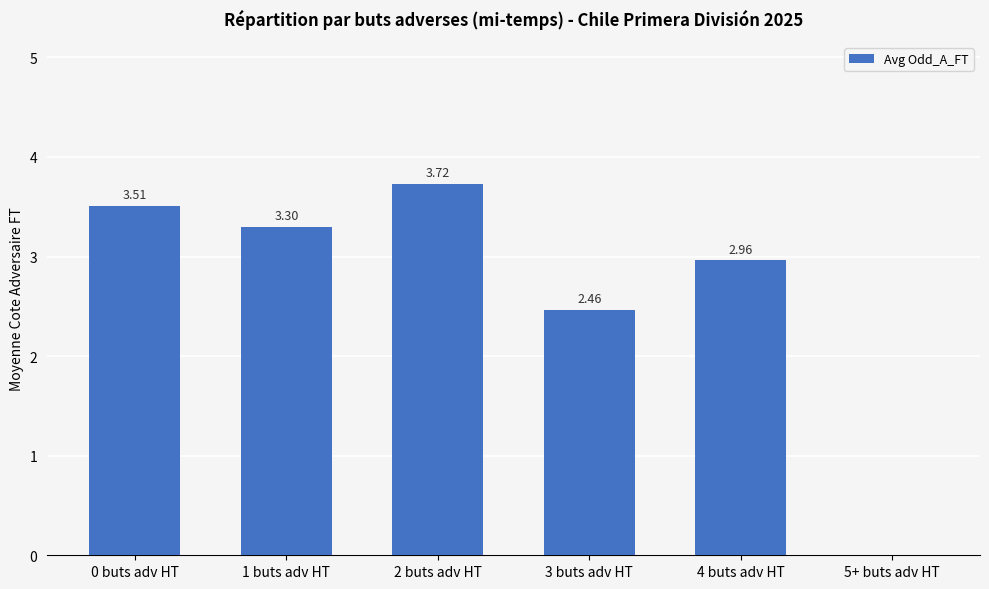

What is the ratio of the value at 3 buts adv HT to the value at 1 buts adv HT?

0.7